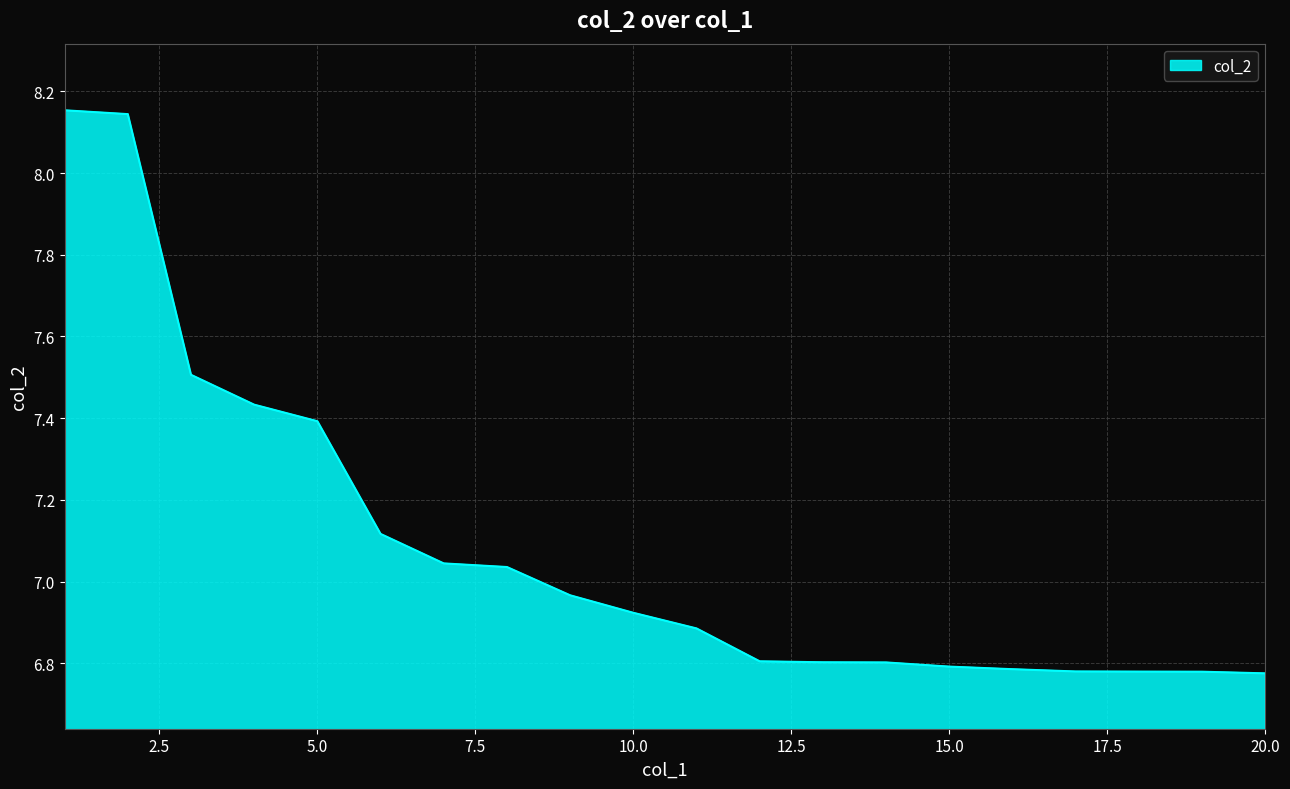

Reading left to right, list all the values displayed in this chart.

1=8.2	2=8.1	3=7.5	4=7.4	5=7.4	6=7.1	7=7.0	8=7.0	9=7.0	10=6.9	11=6.9	12=6.8	13=6.8	14=6.8	15=6.8	16=6.8	17=6.8	18=6.8	19=6.8	20=6.8